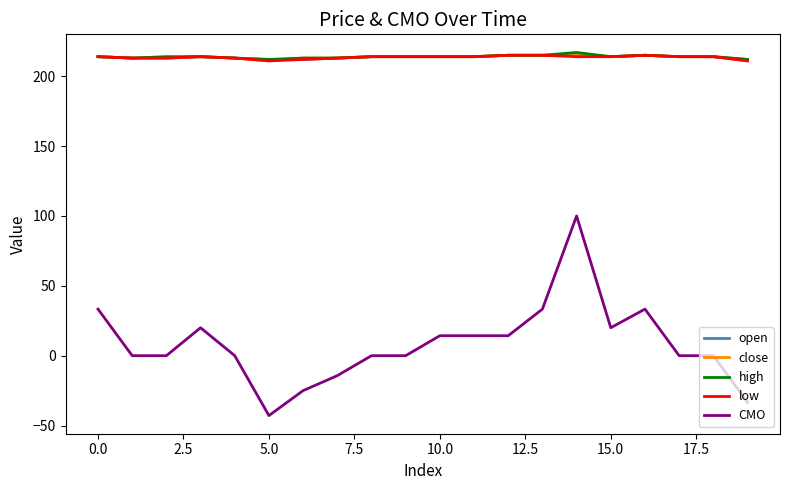

True or false: CMO and close intersect in this chart.

False